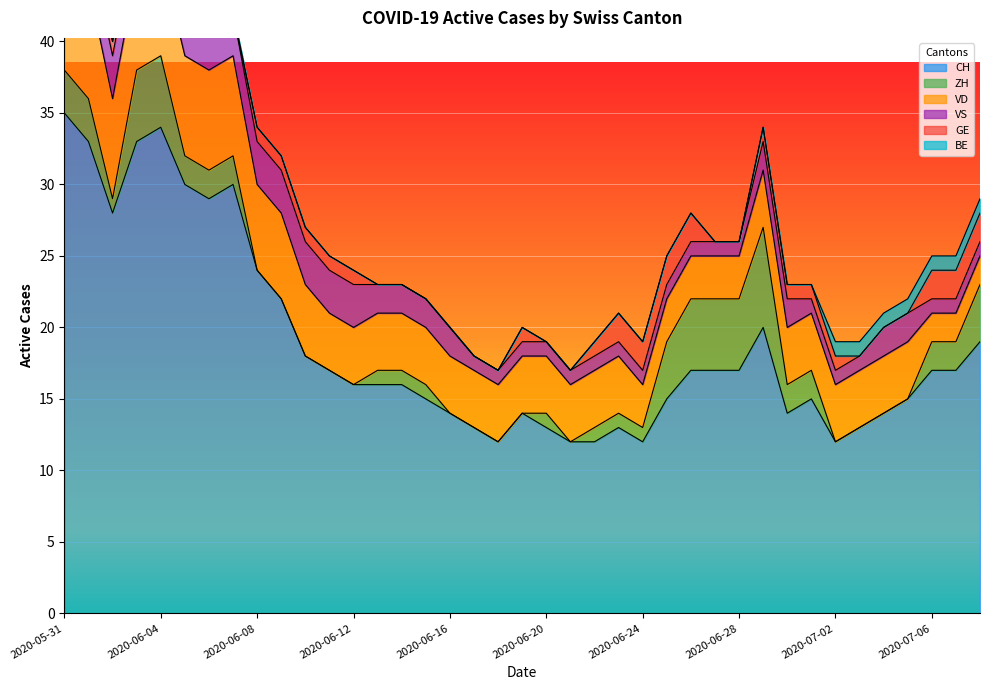

What is the sum of the VD values at 2020-06-30 and 2020-06-21?

8